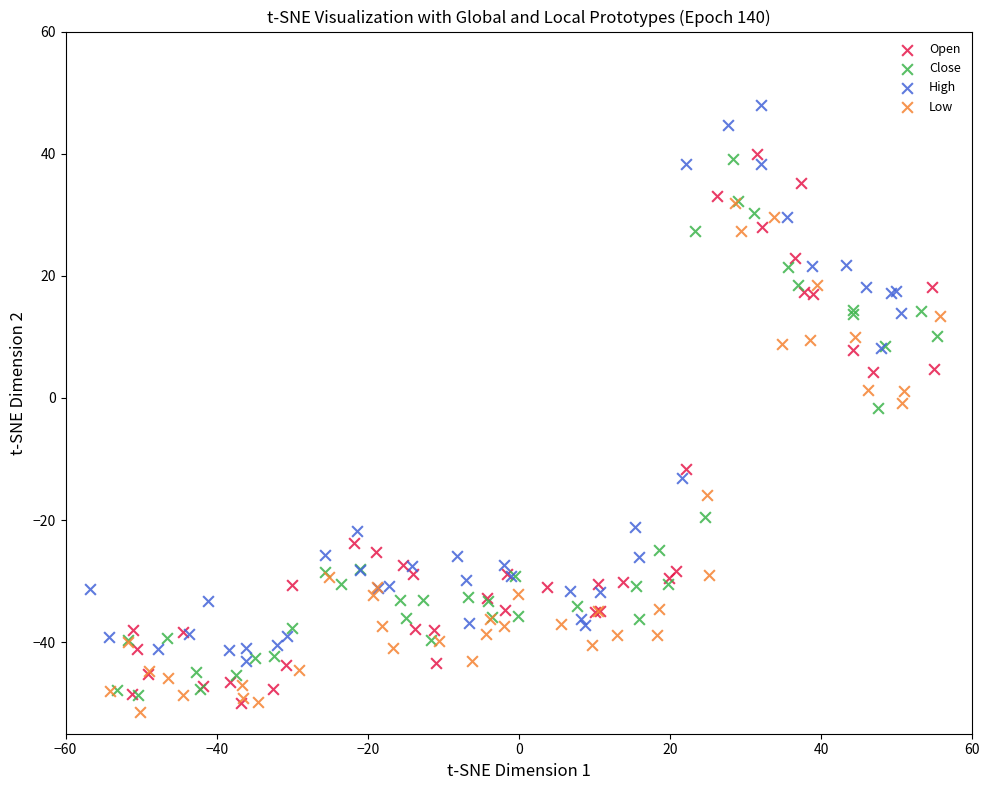

What are all the series names shown in the legend?

Open, Close, High, Low